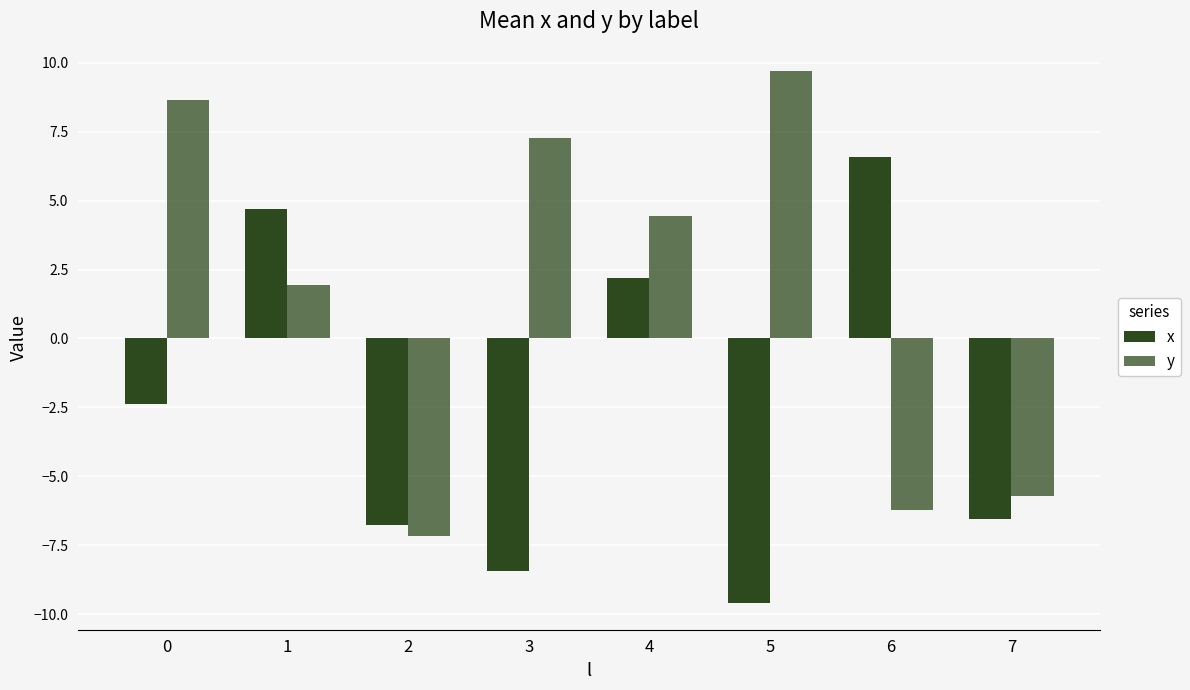

Is the value of y at 2 greater than the value of x at 4?

No